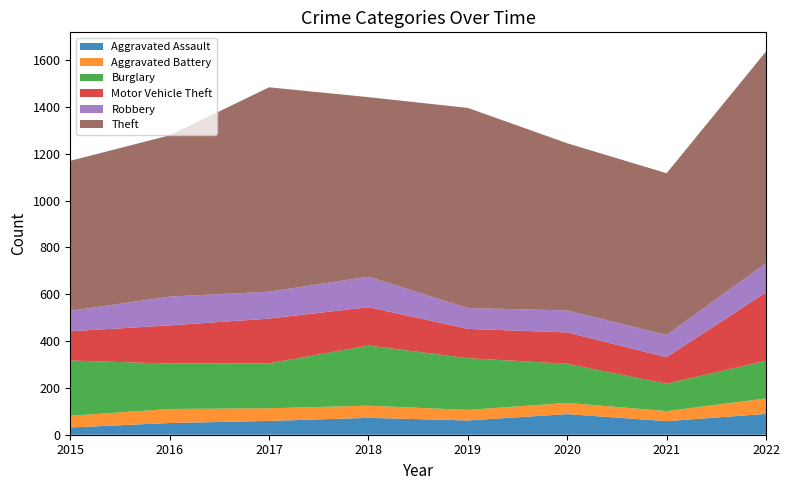

Reading right to left, what are all the values shown in this chart?

Aggravated Assault: 89	58	88	61	72	59	50	31
Aggravated Battery: 66	43	48	45	52	54	60	50
Burglary: 161	117	167	221	257	192	194	236
Motor Vehicle Theft: 292	113	134	125	164	191	163	125
Robbery: 125	95	94	89	130	115	123	87
Theft: 904	691	714	855	767	873	689	641